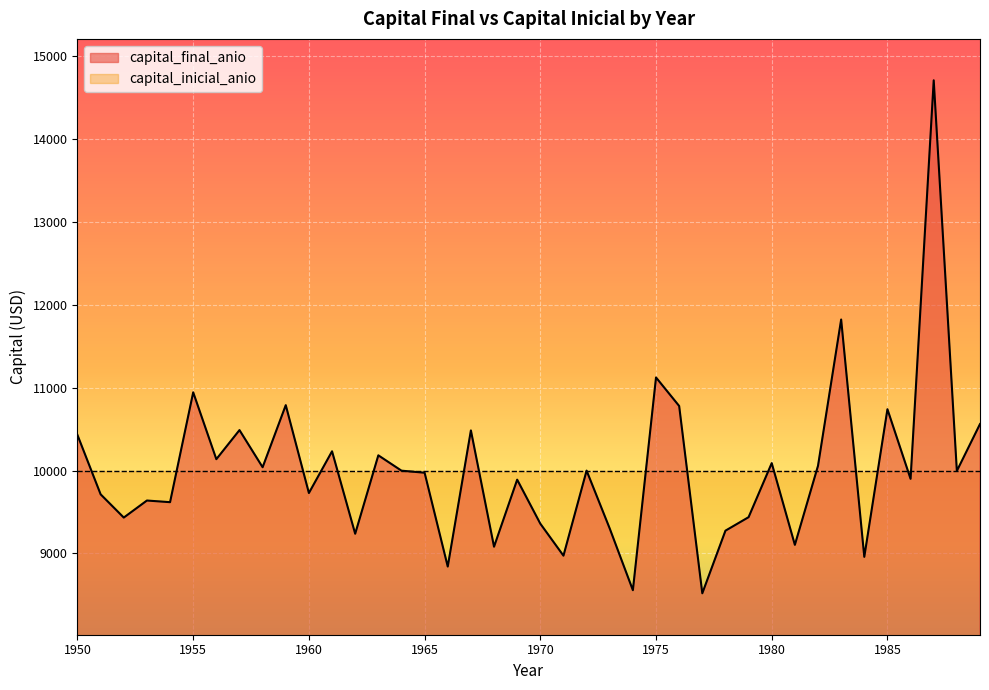

Read the value at 1954.

9618.8